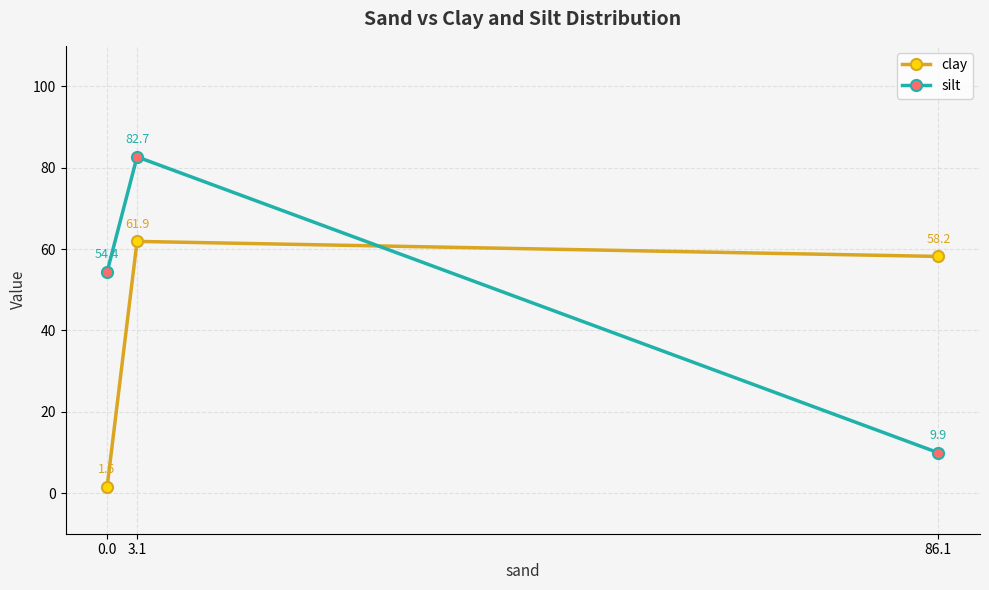

At how many categories does at least one series exceed 60?

1